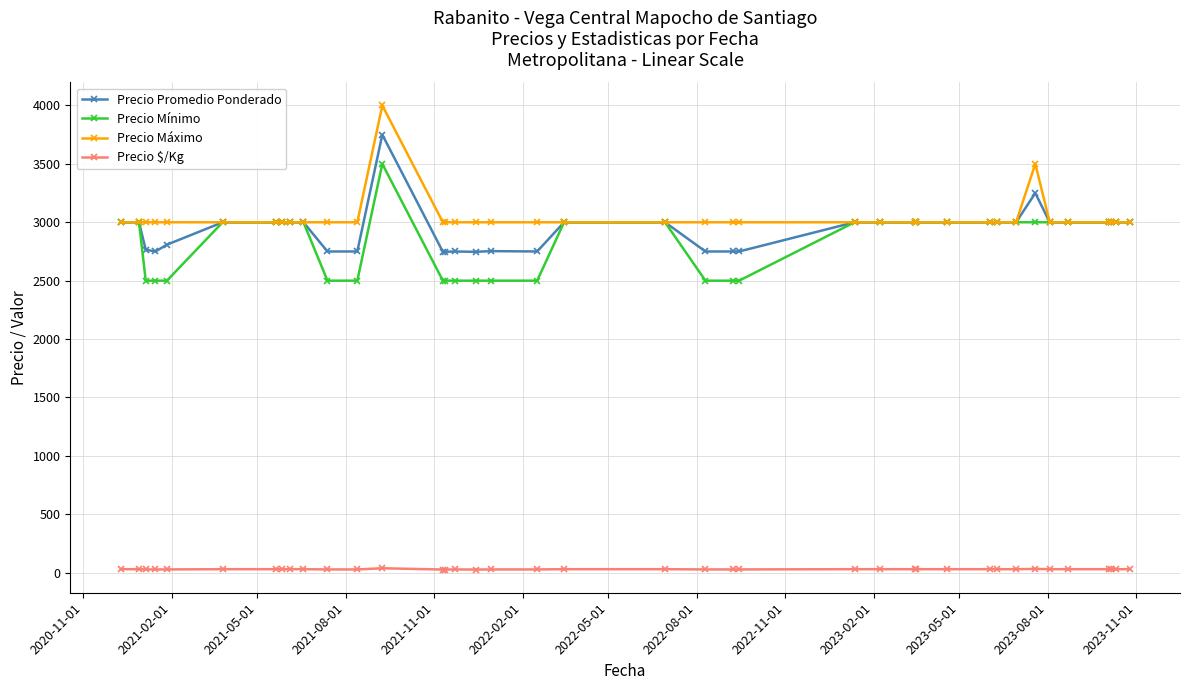

What is the difference between the maximum and minimum values in the Precio Mínimo series?

1000.0